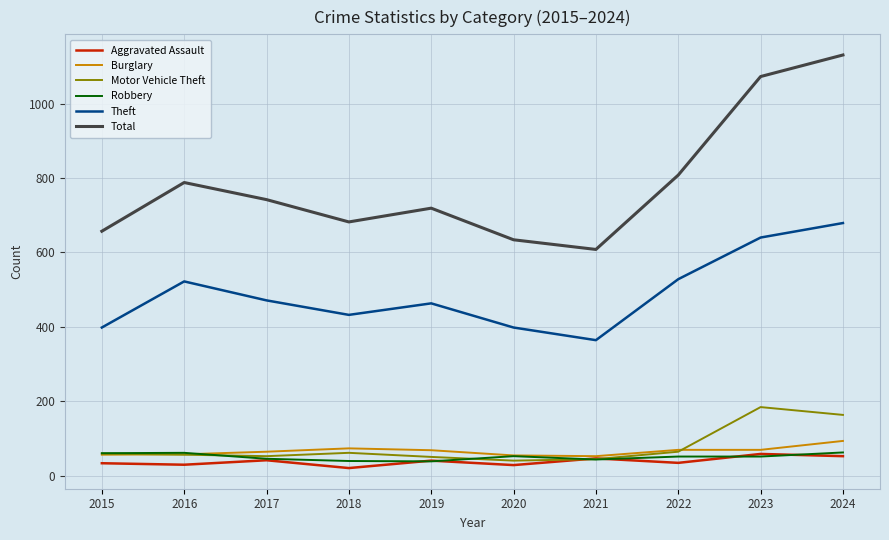

What value does the Theft series have at 2023?

640